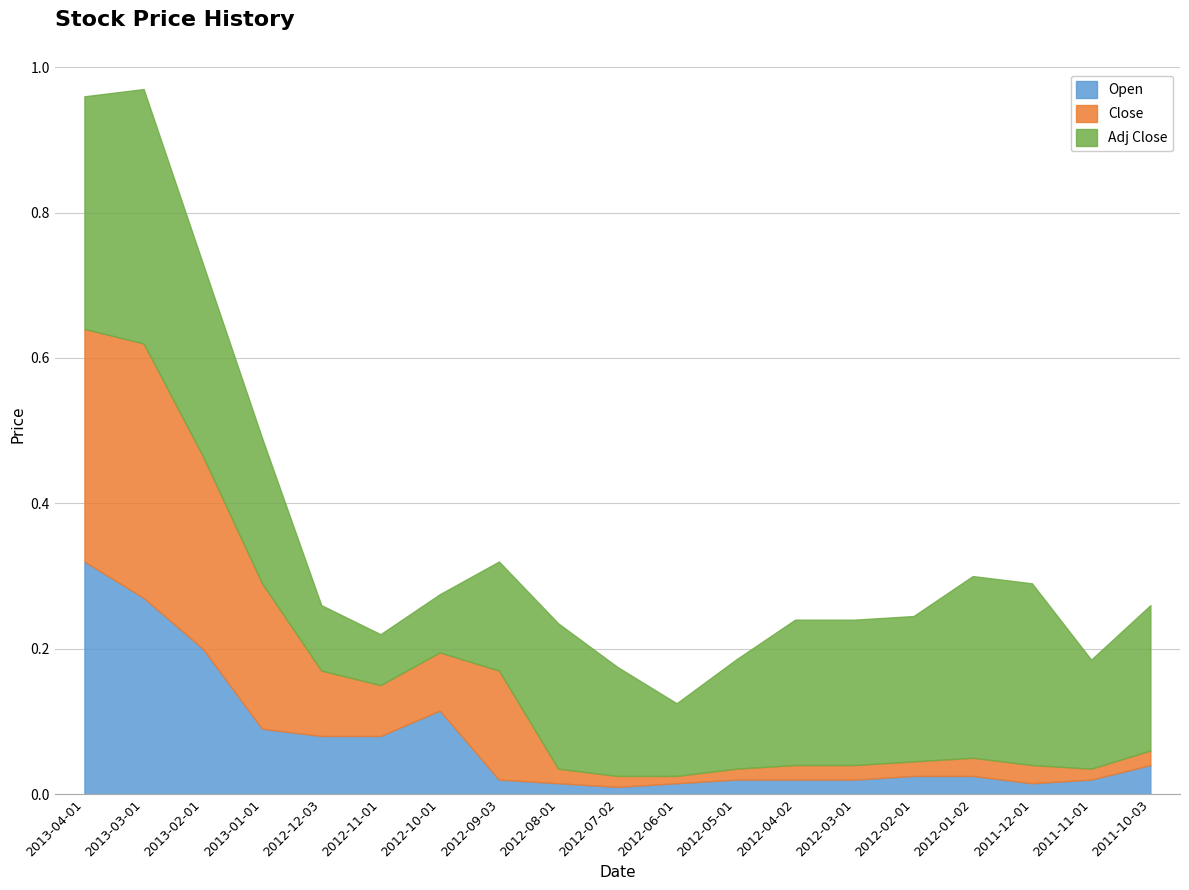

What position from the right is 2013-01-01?

16